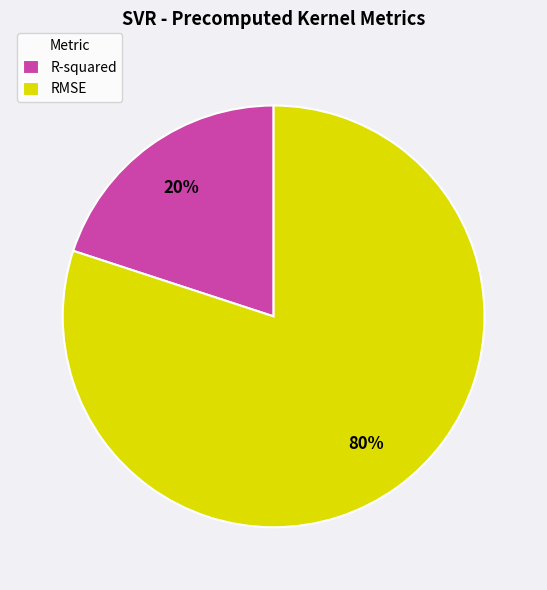

The R-squared slice represents 34% of the pie. True or false?

False